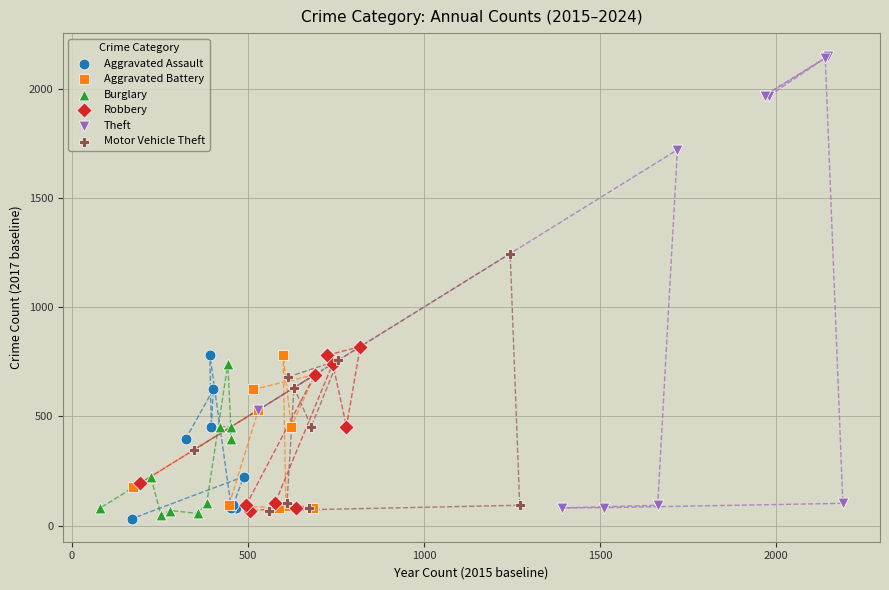

Which series contains the highest Y value?

Theft